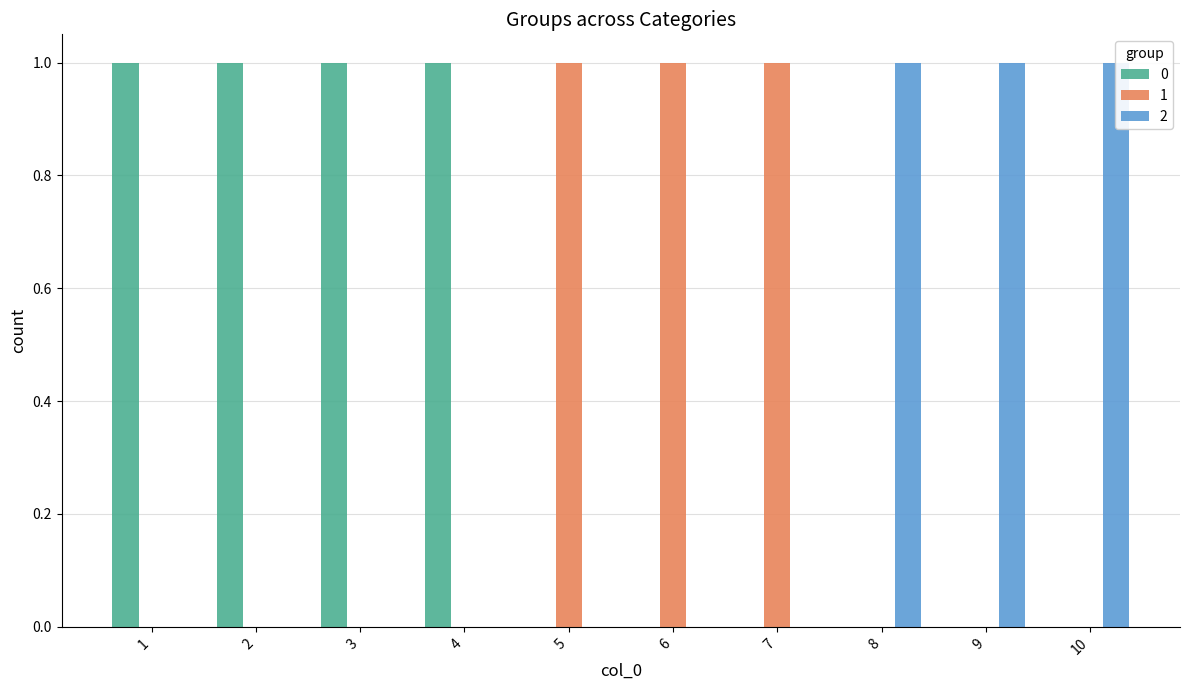

Where is 0 nearest to the value 0?

5